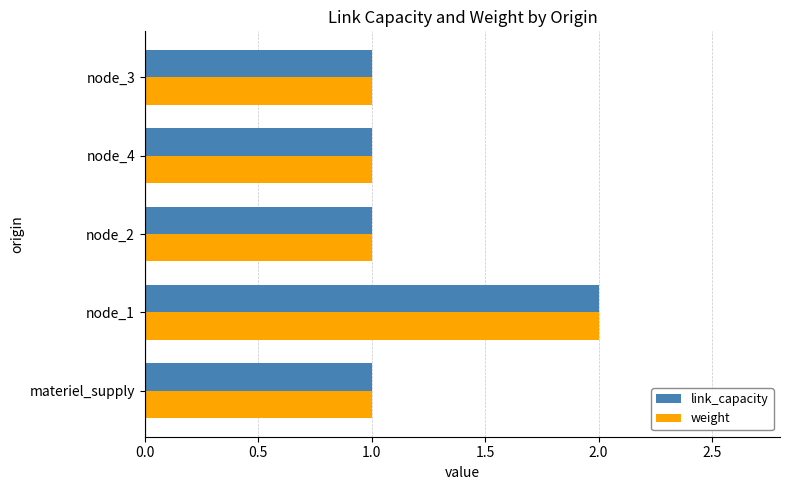

At which category is the sum across all series the highest?

node_1